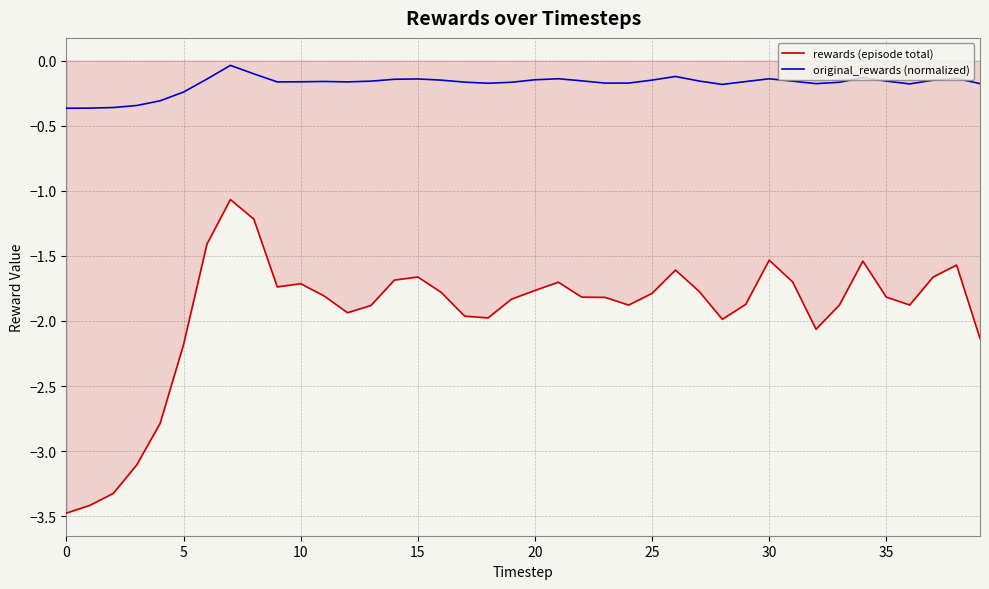

What is the sum of all original_rewards (normalized) values?

-7.2